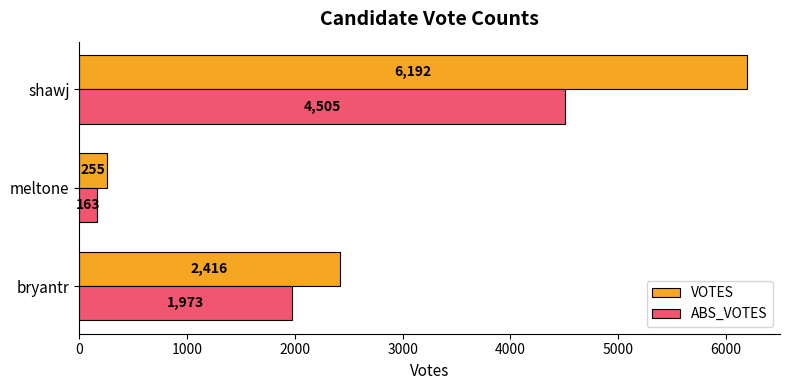

The value of ABS_VOTES at meltone is 163. True or false?

True